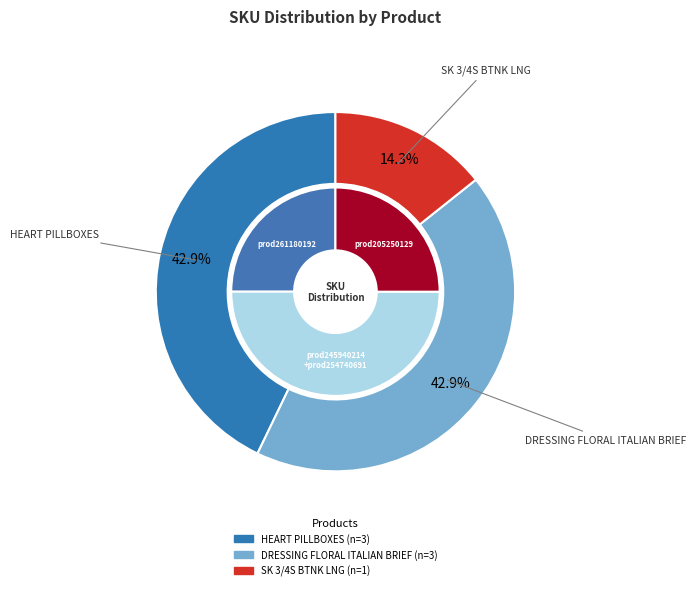

True or false: HEART PILLBOXES accounts for 36% of the total.

False